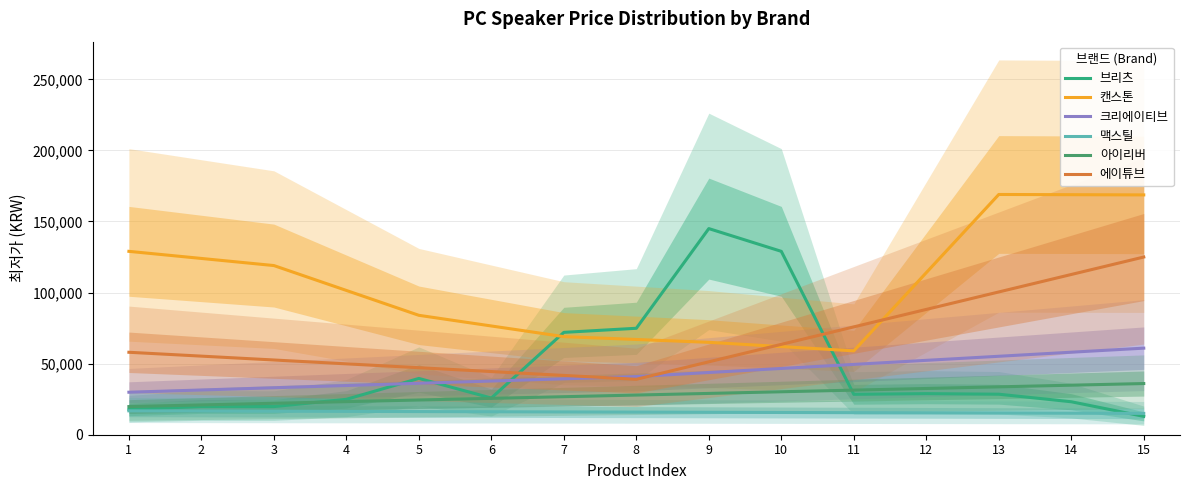

Between which two adjacent categories do 캔스톤 and 브리츠 first intersect?

6 and 7